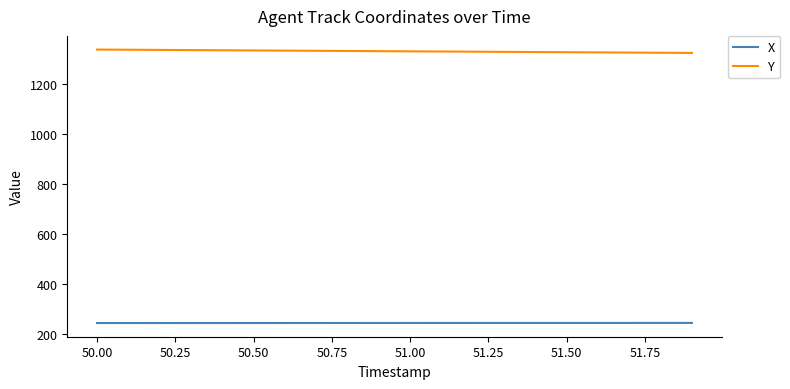

At how many categories does at least one series exceed 853?

20